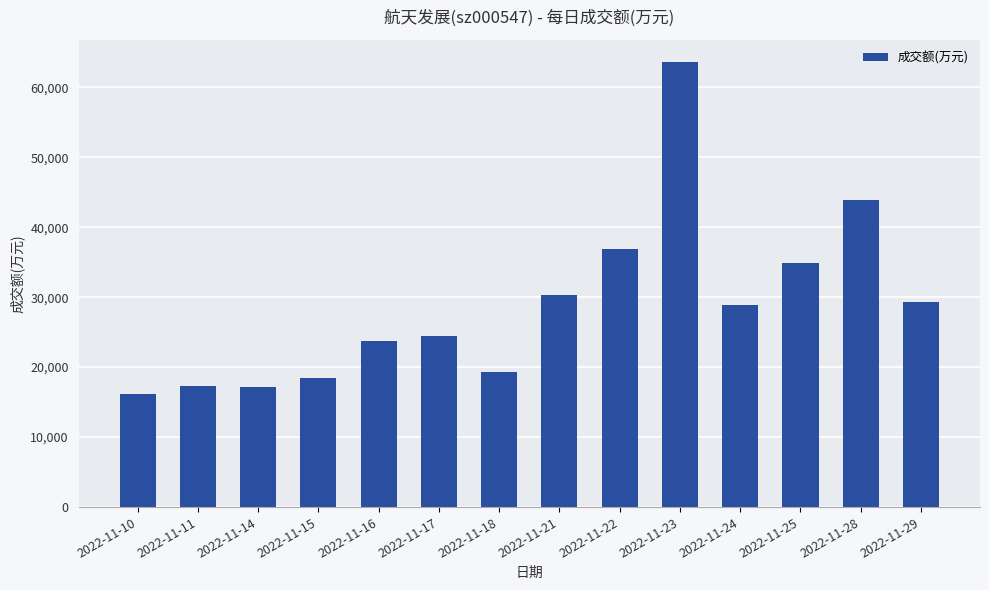

What is the ratio of the value at 2022-11-18 to the value at 2022-11-24?

0.7